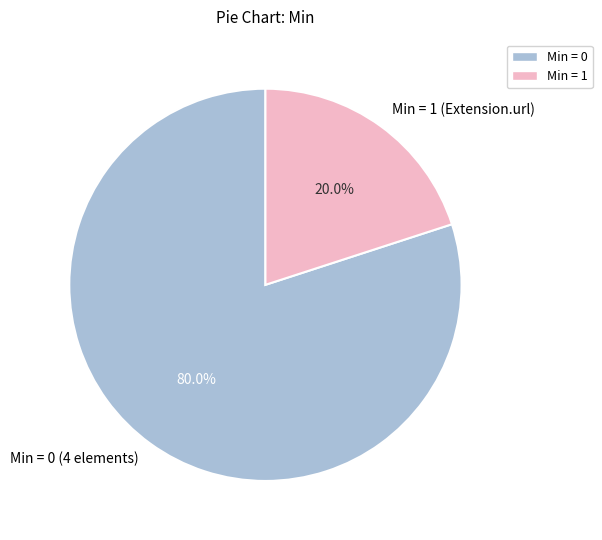

What percentage is NOT represented by Min = 0 (4 elements)?

20.0%